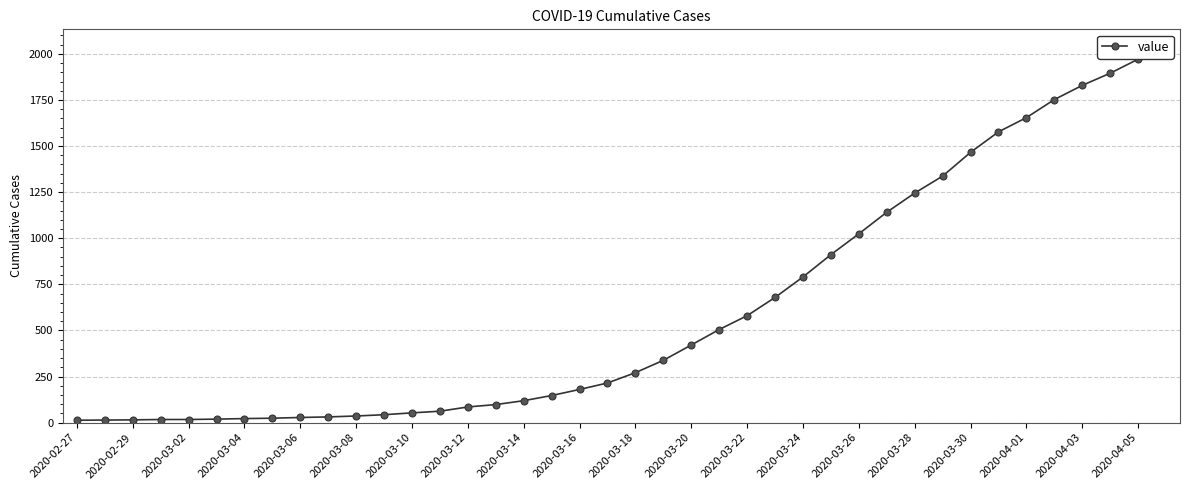

Count the number of data series in this chart.

1